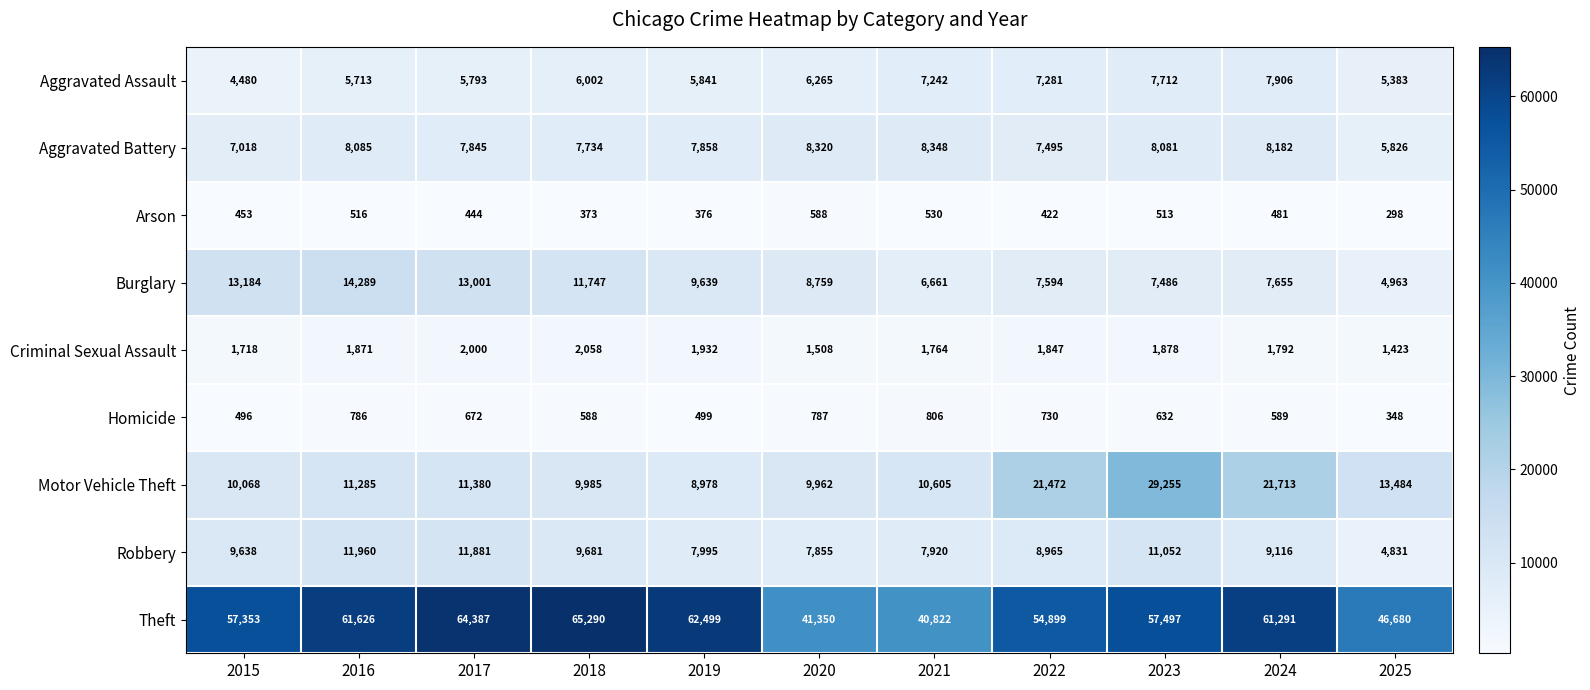

What is the sum of all Motor Vehicle Theft values?

158187